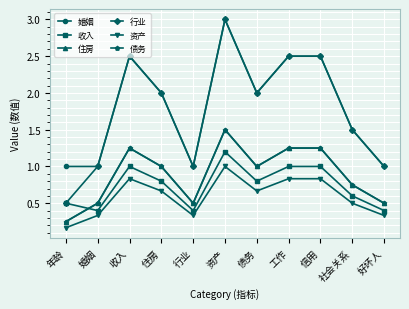

What is the lowest value of the 资产 series?

0.2